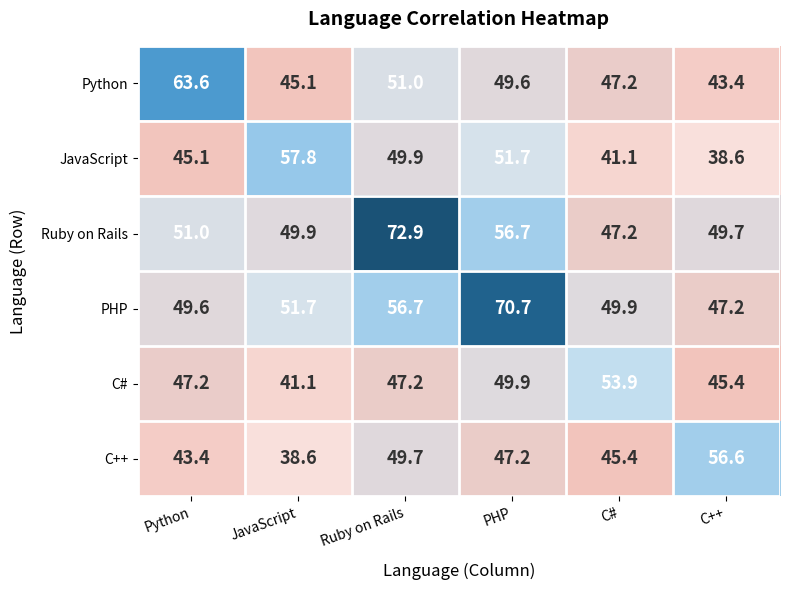

What is the sum of the C++ values at Ruby on Rails and PHP?

96.9